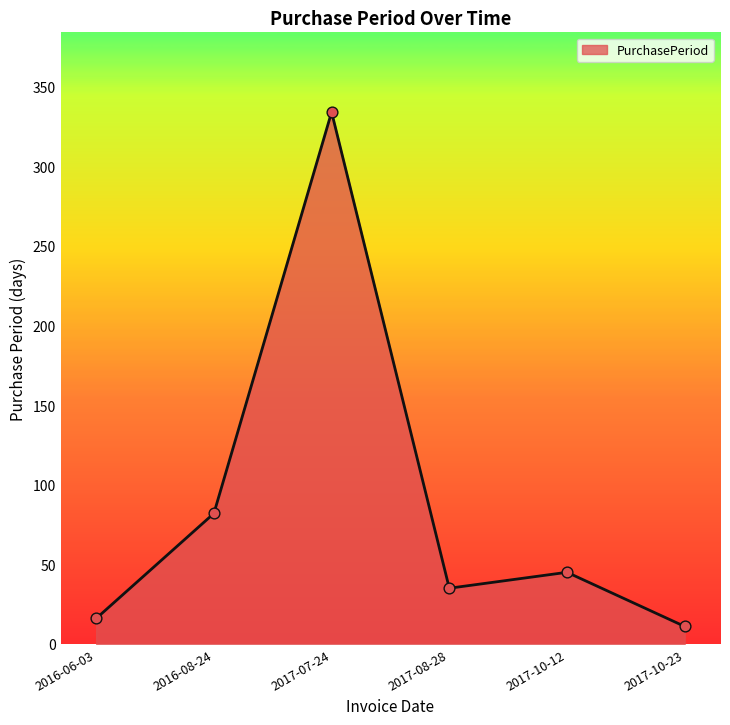

What is the change in value from 2017-07-24 to 2017-10-23?

-323